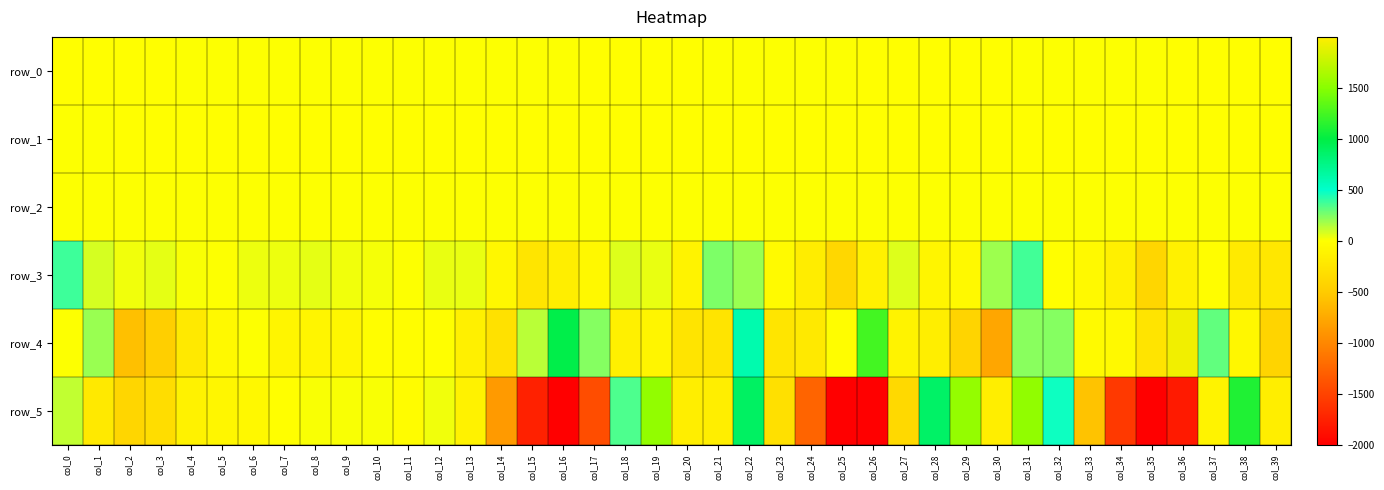

How many series are shown in this chart?

6